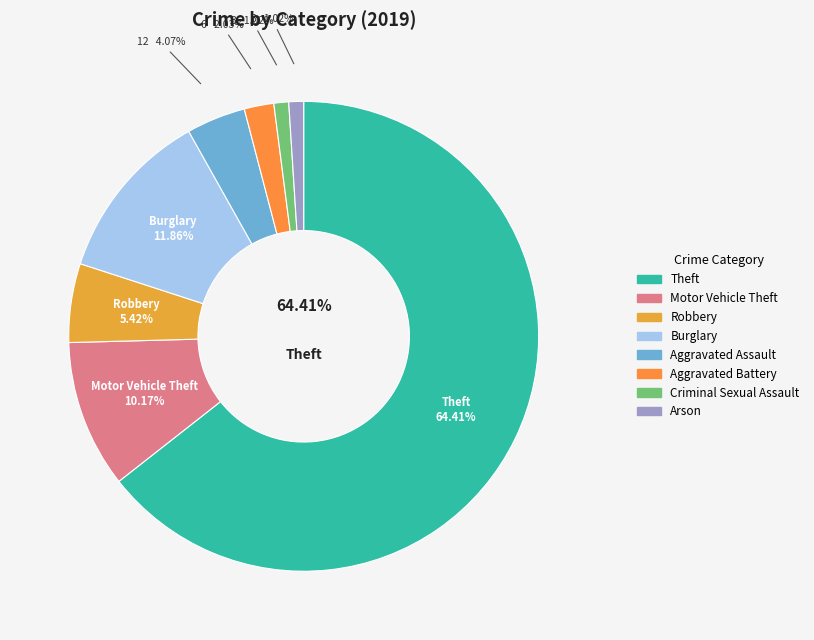

What is the largest slice in the pie chart?

Theft